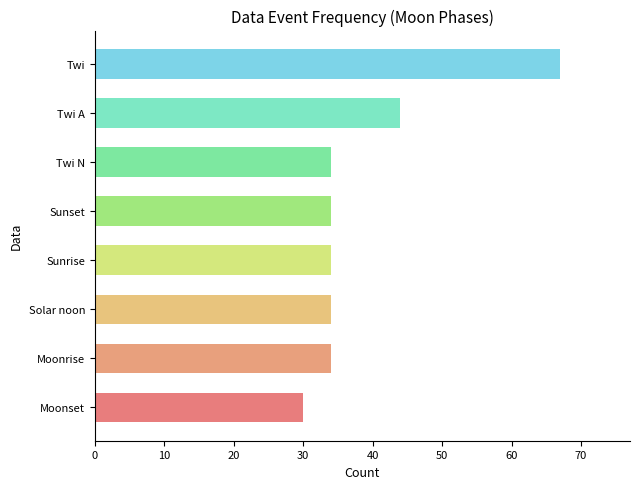

What is the sum of all values?

311